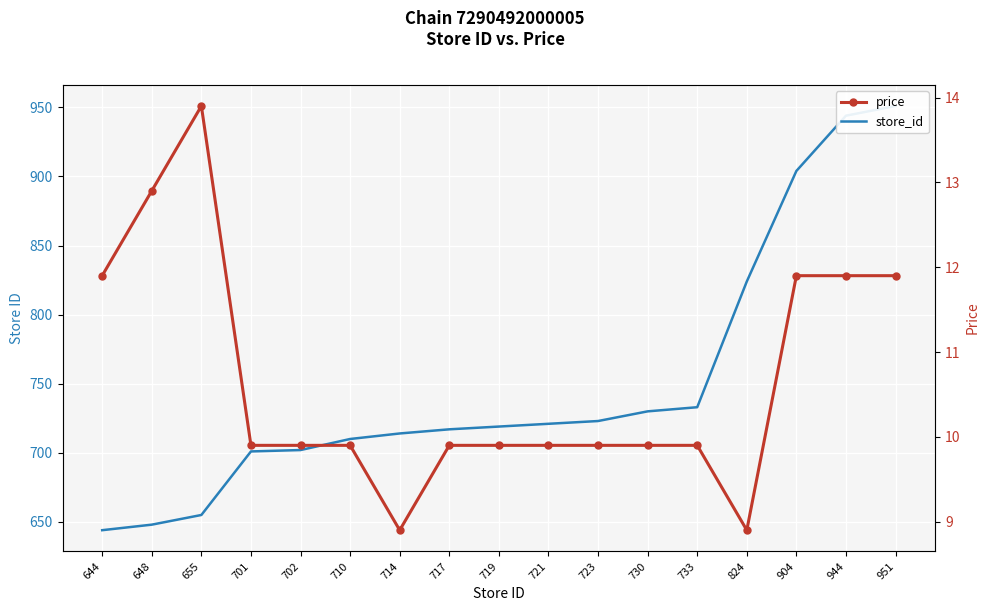

Which series has the largest total across all categories?

store_id